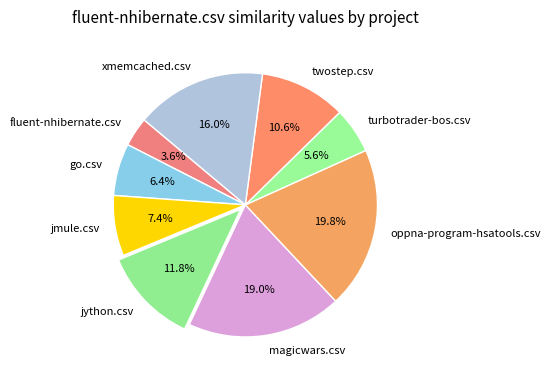

The go.csv slice represents 6% of the pie. True or false?

True